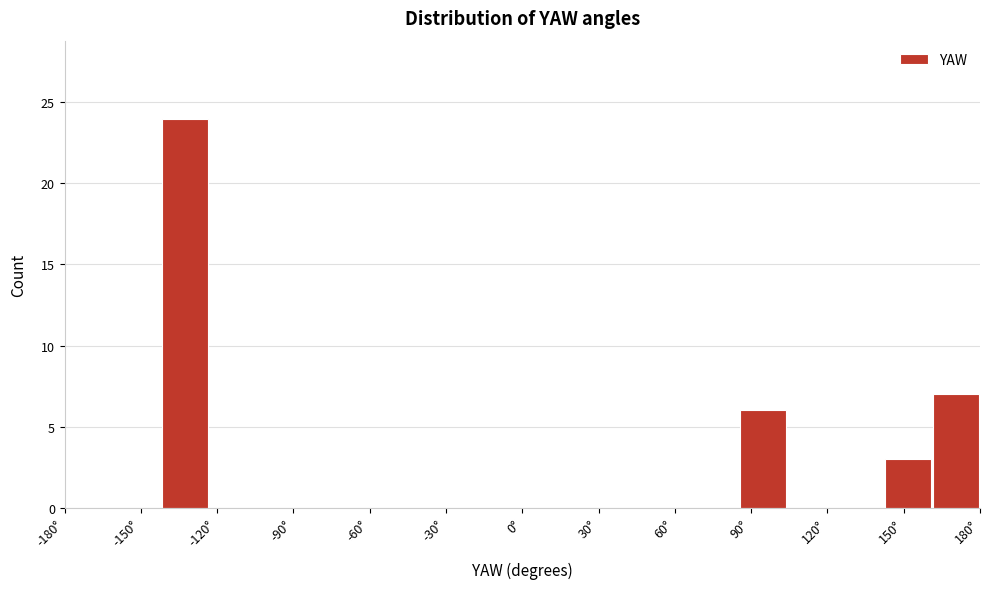

Read against the x-axis, roughly where is the centre of the tallest bar?

-135